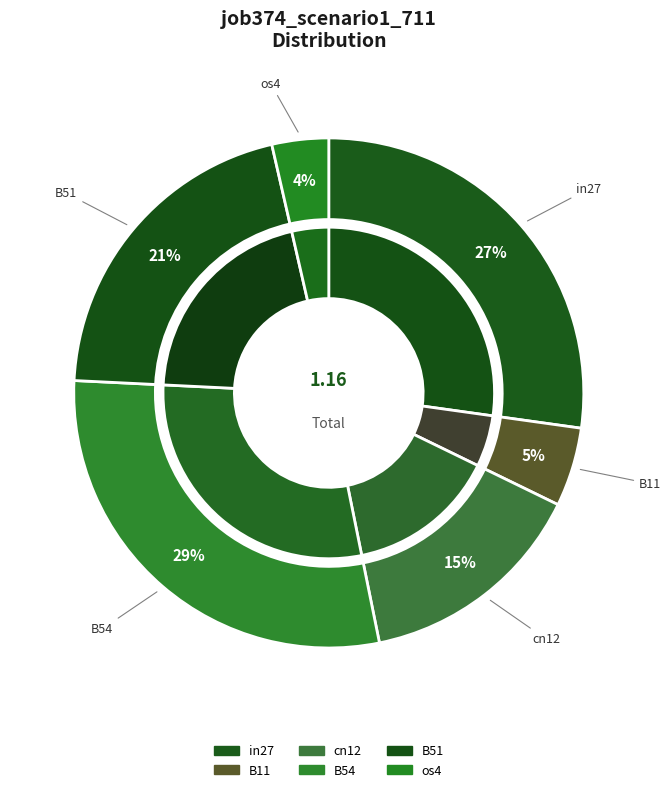

Between B14 and B51, which is larger?

B51